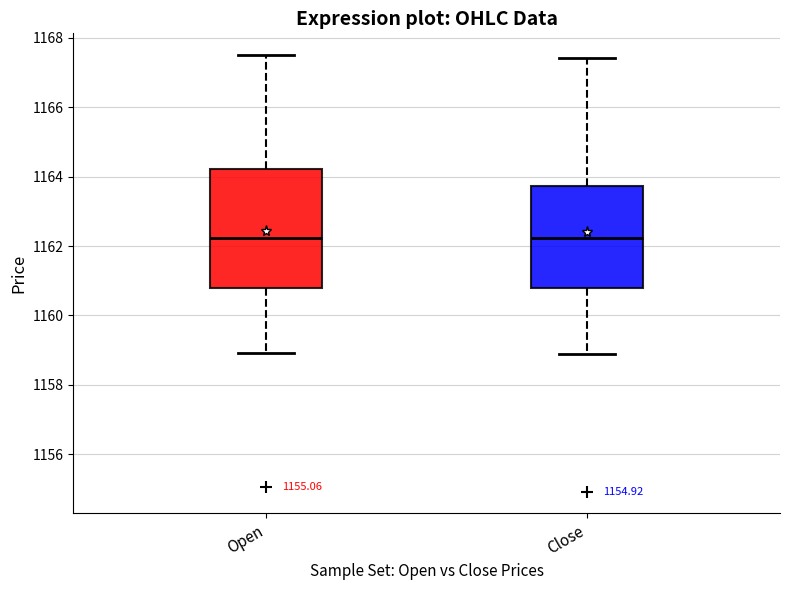

Comparing the boxes themselves (not the whiskers), which one is the tallest?

Open